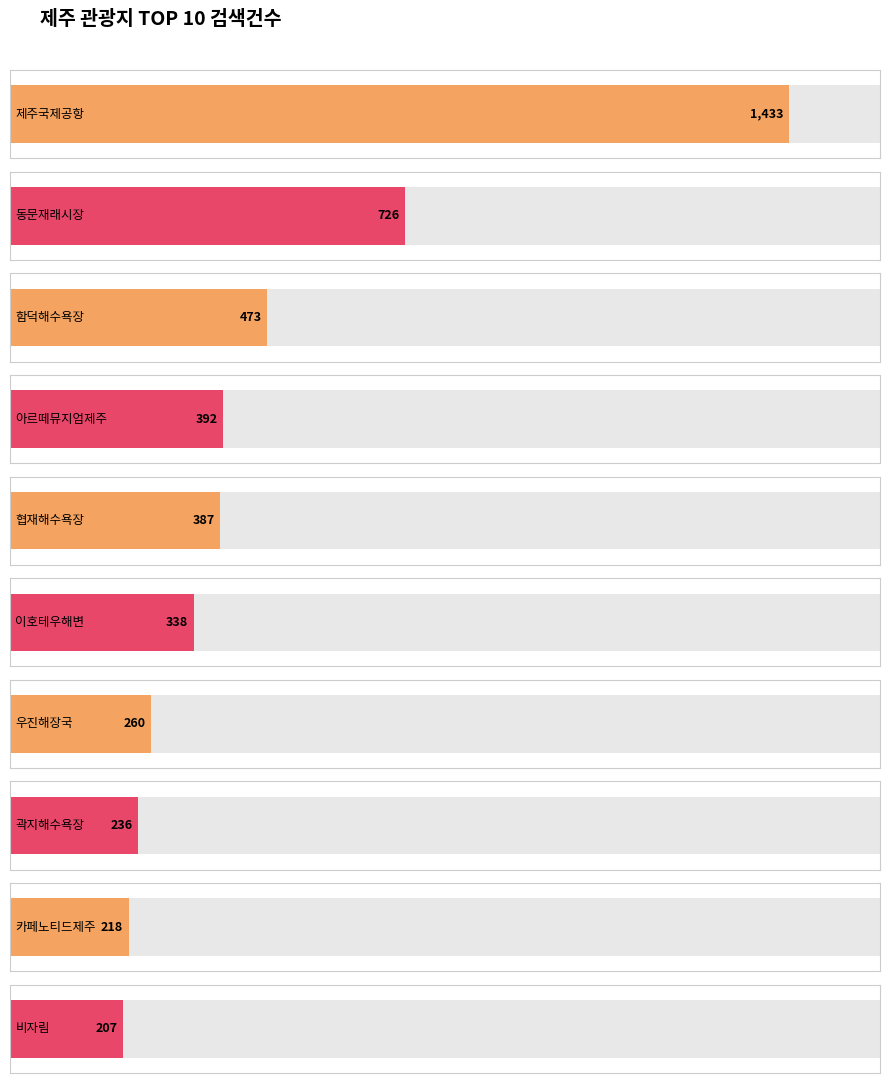

Rank the categories by value from lowest to highest.

비자림, 카페노티드제주, 곽지해수욕장, 우진해장국, 이호테우해변, 협재해수욕장, 아르떼뮤지엄제주, 함덕해수욕장, 동문재래시장, 제주국제공항